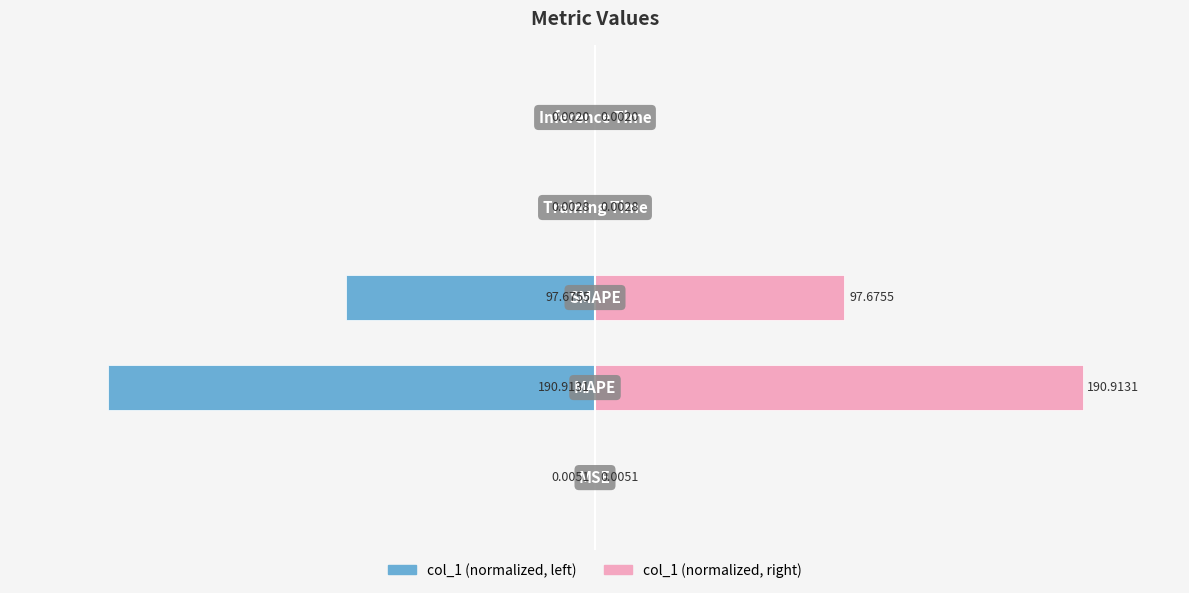

Rank the series at 2 from highest to lowest value.

col_1 (right), col_1 (left)